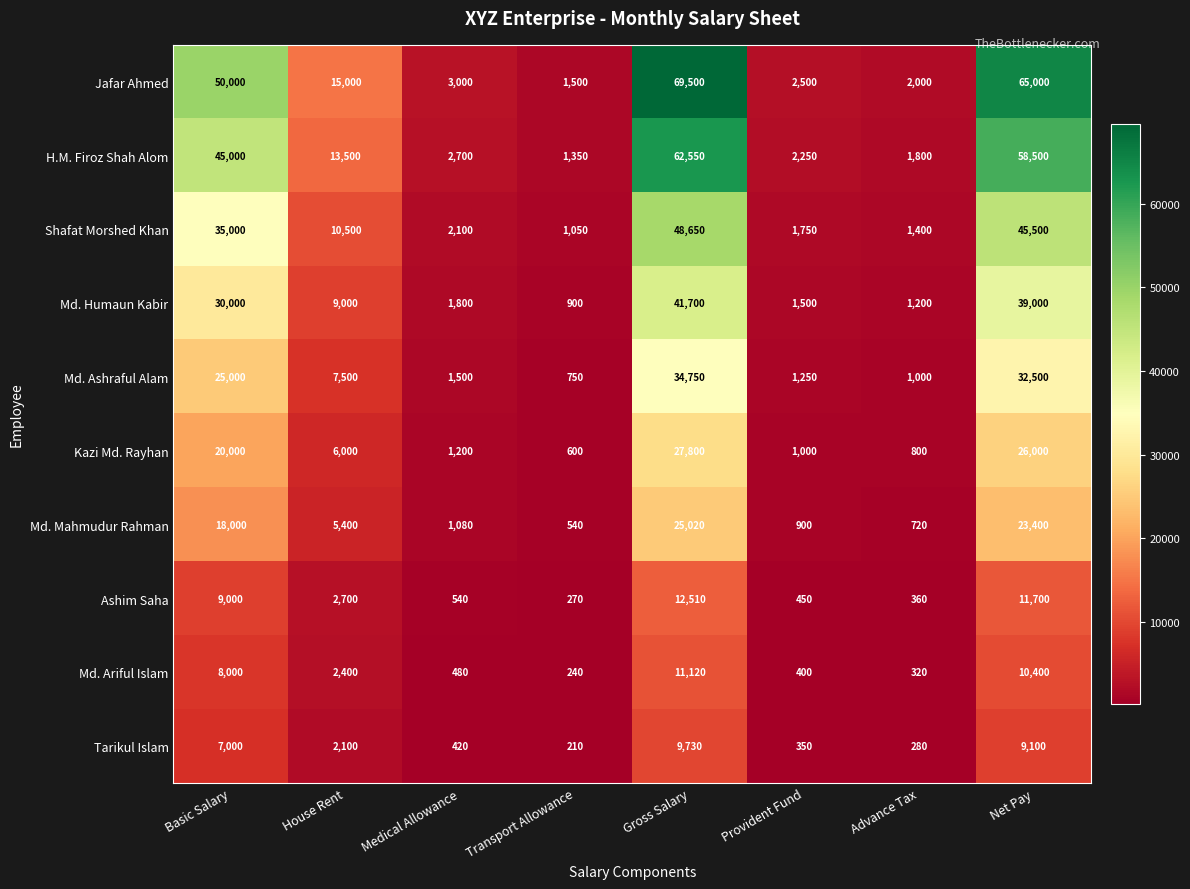

What is the difference between the Shafat Morshed Khan values at House Rent and Net Pay?

35000